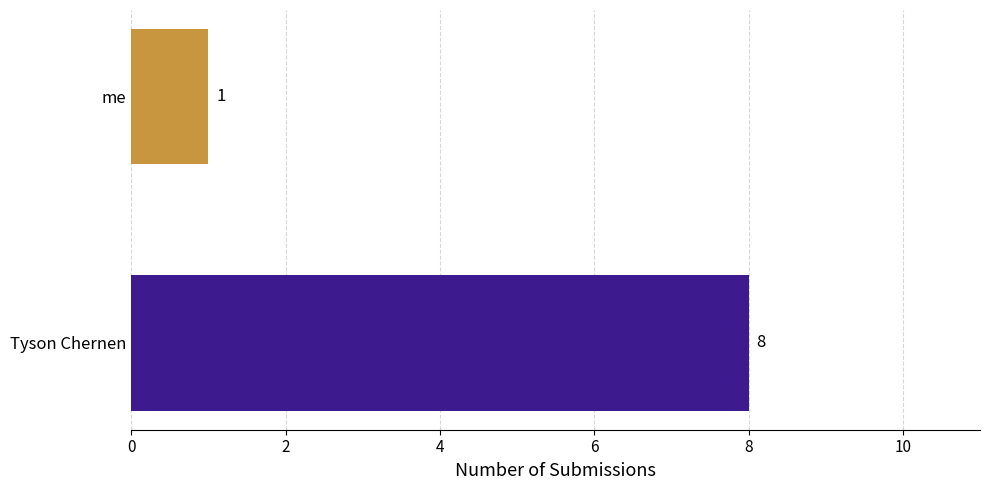

What is the greatest value displayed?

8